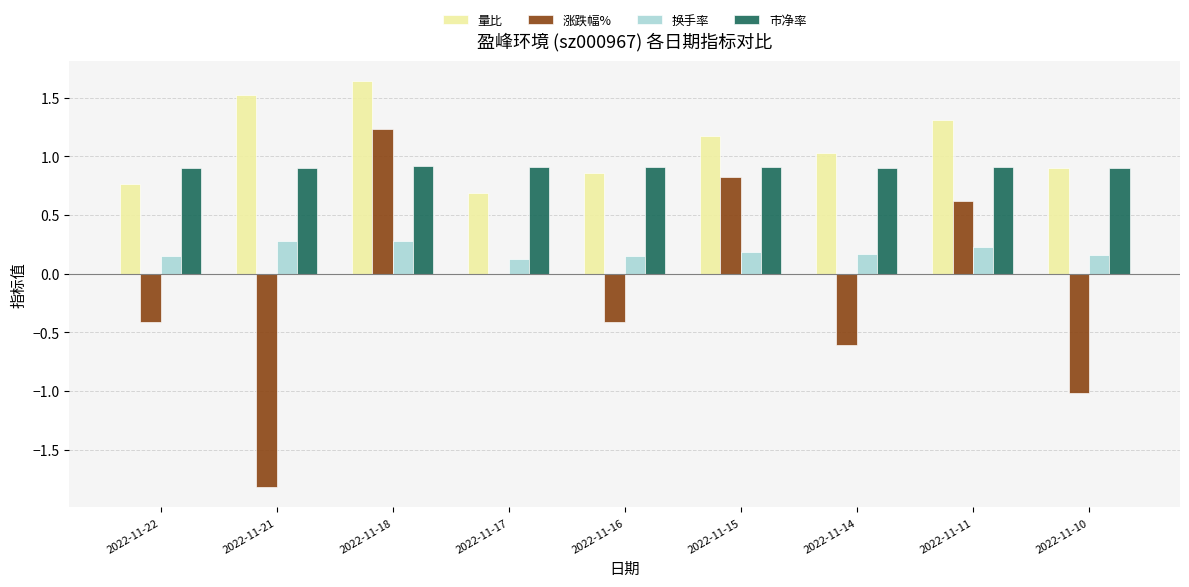

What is the sum of the 涨跌幅% values at 2022-11-21 and 2022-11-10?

-2.8